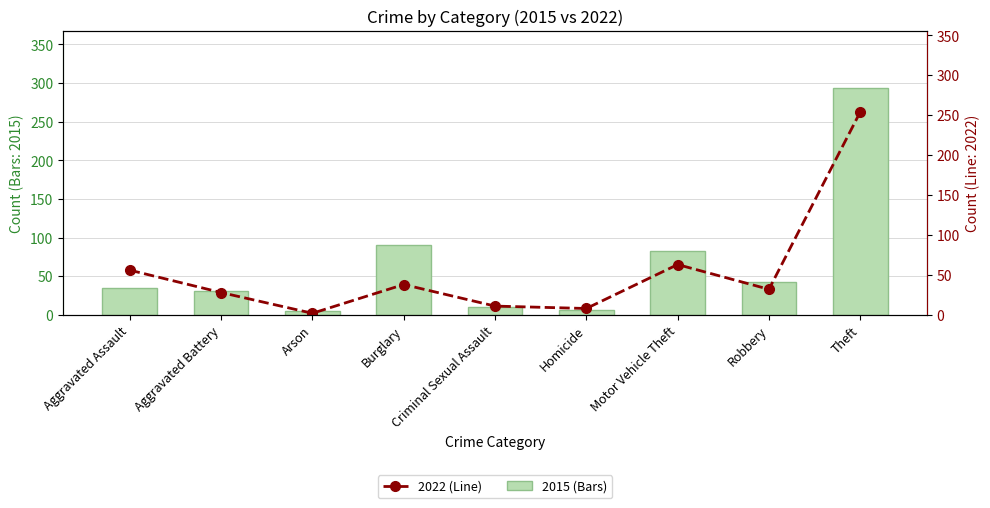

Is the value of 2015 (Bars) at Aggravated Battery greater than the value of 2022 (Line) at Motor Vehicle Theft?

No